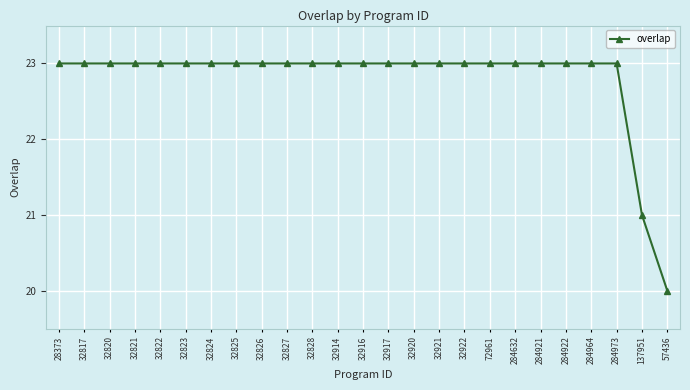

Read the value at 284921.

23